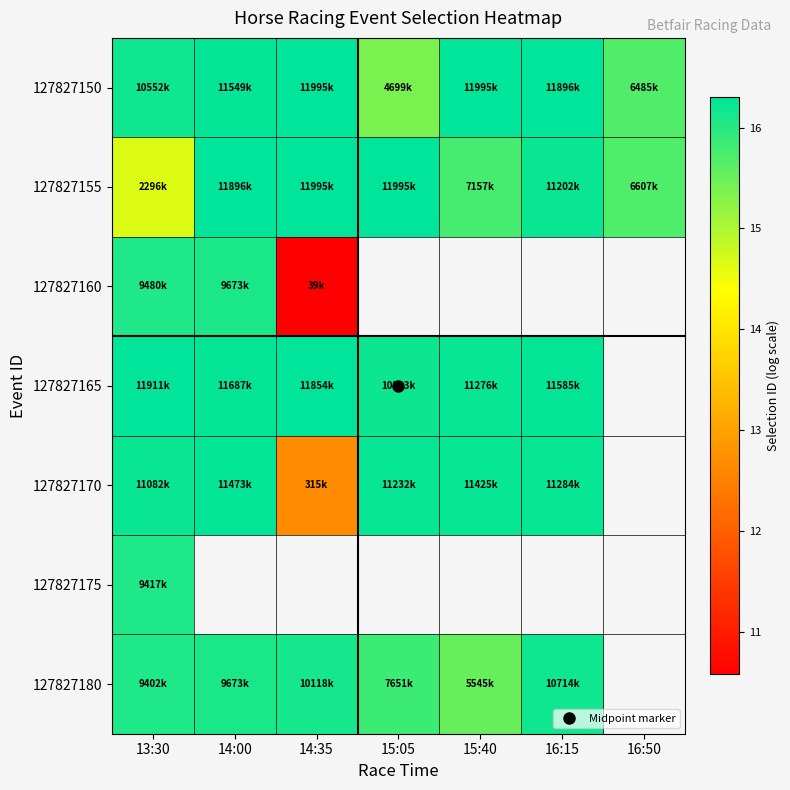

How many data points in 127827170 are above 16?

5